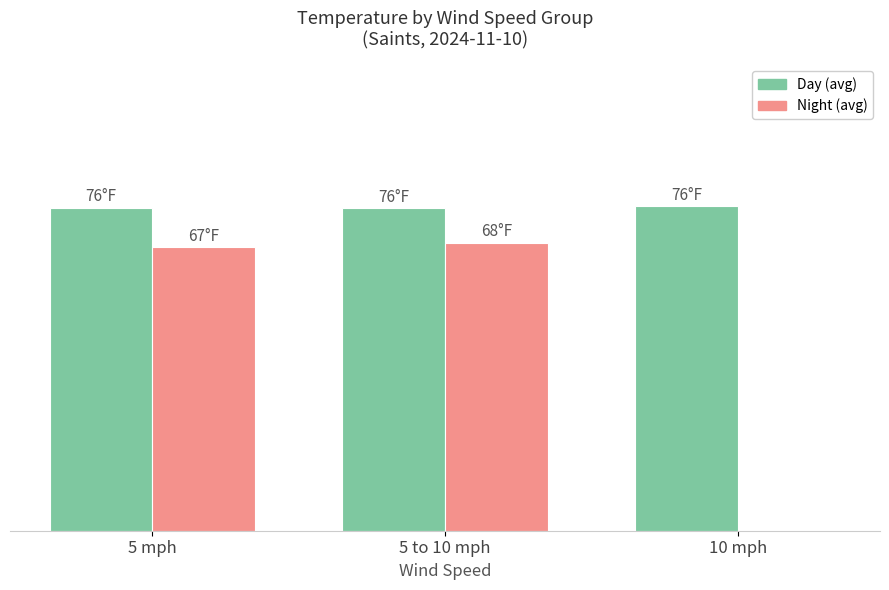

Where does the Night (avg) series first go above 67?

5 to 10 mph